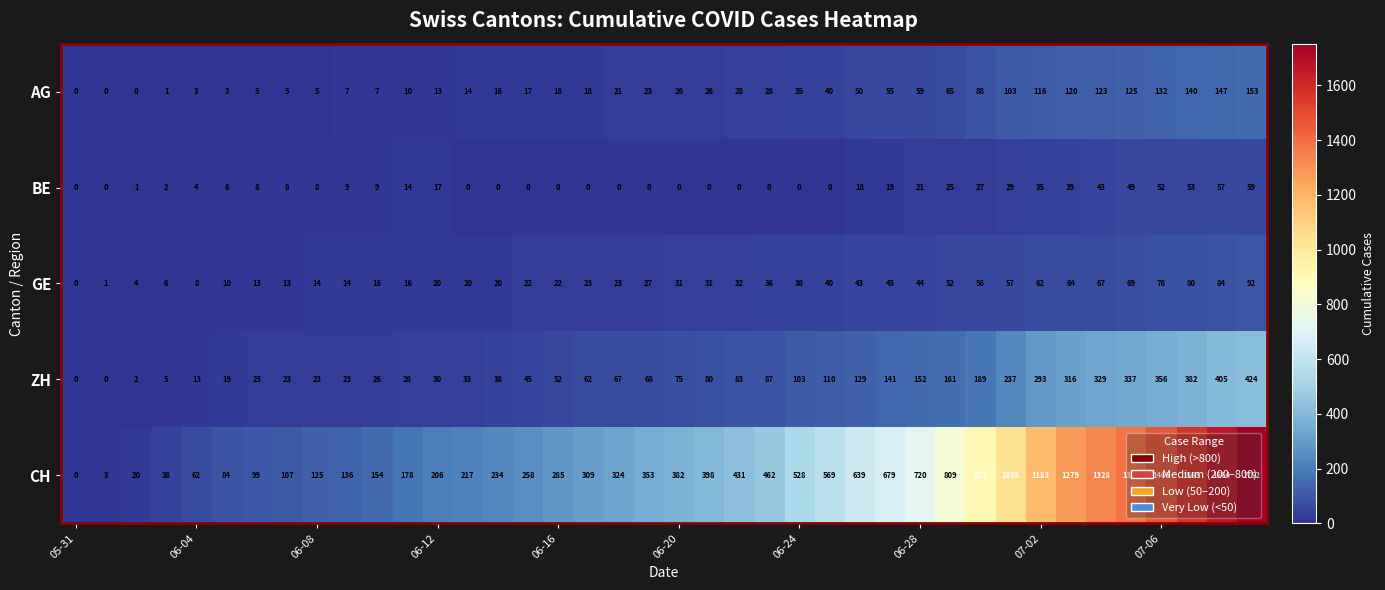

What is the sum of all BE values?

612